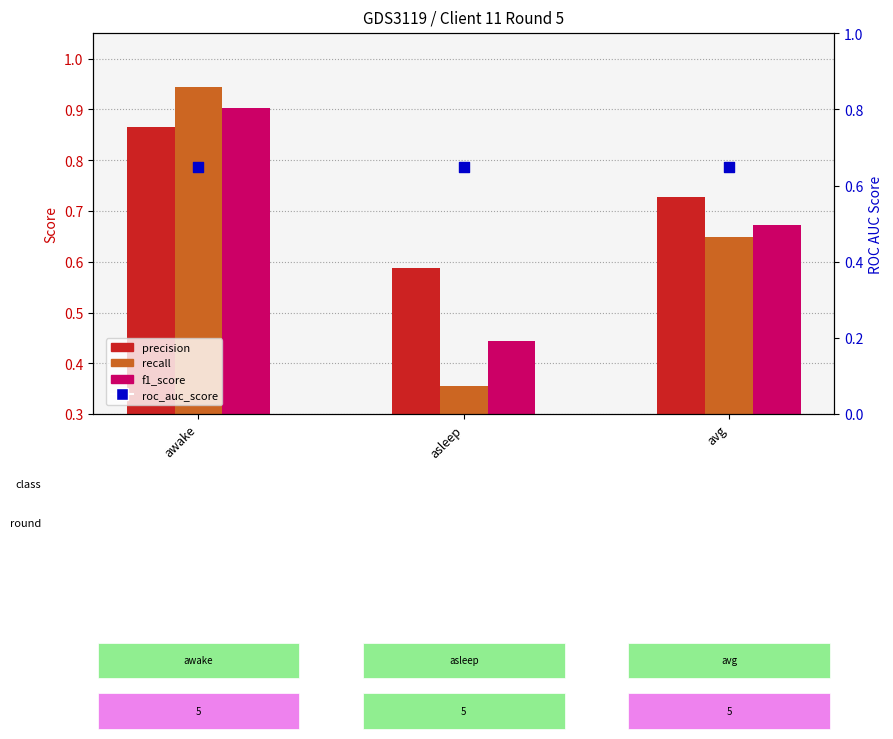

Which series has the widest spread of Y values?

recall